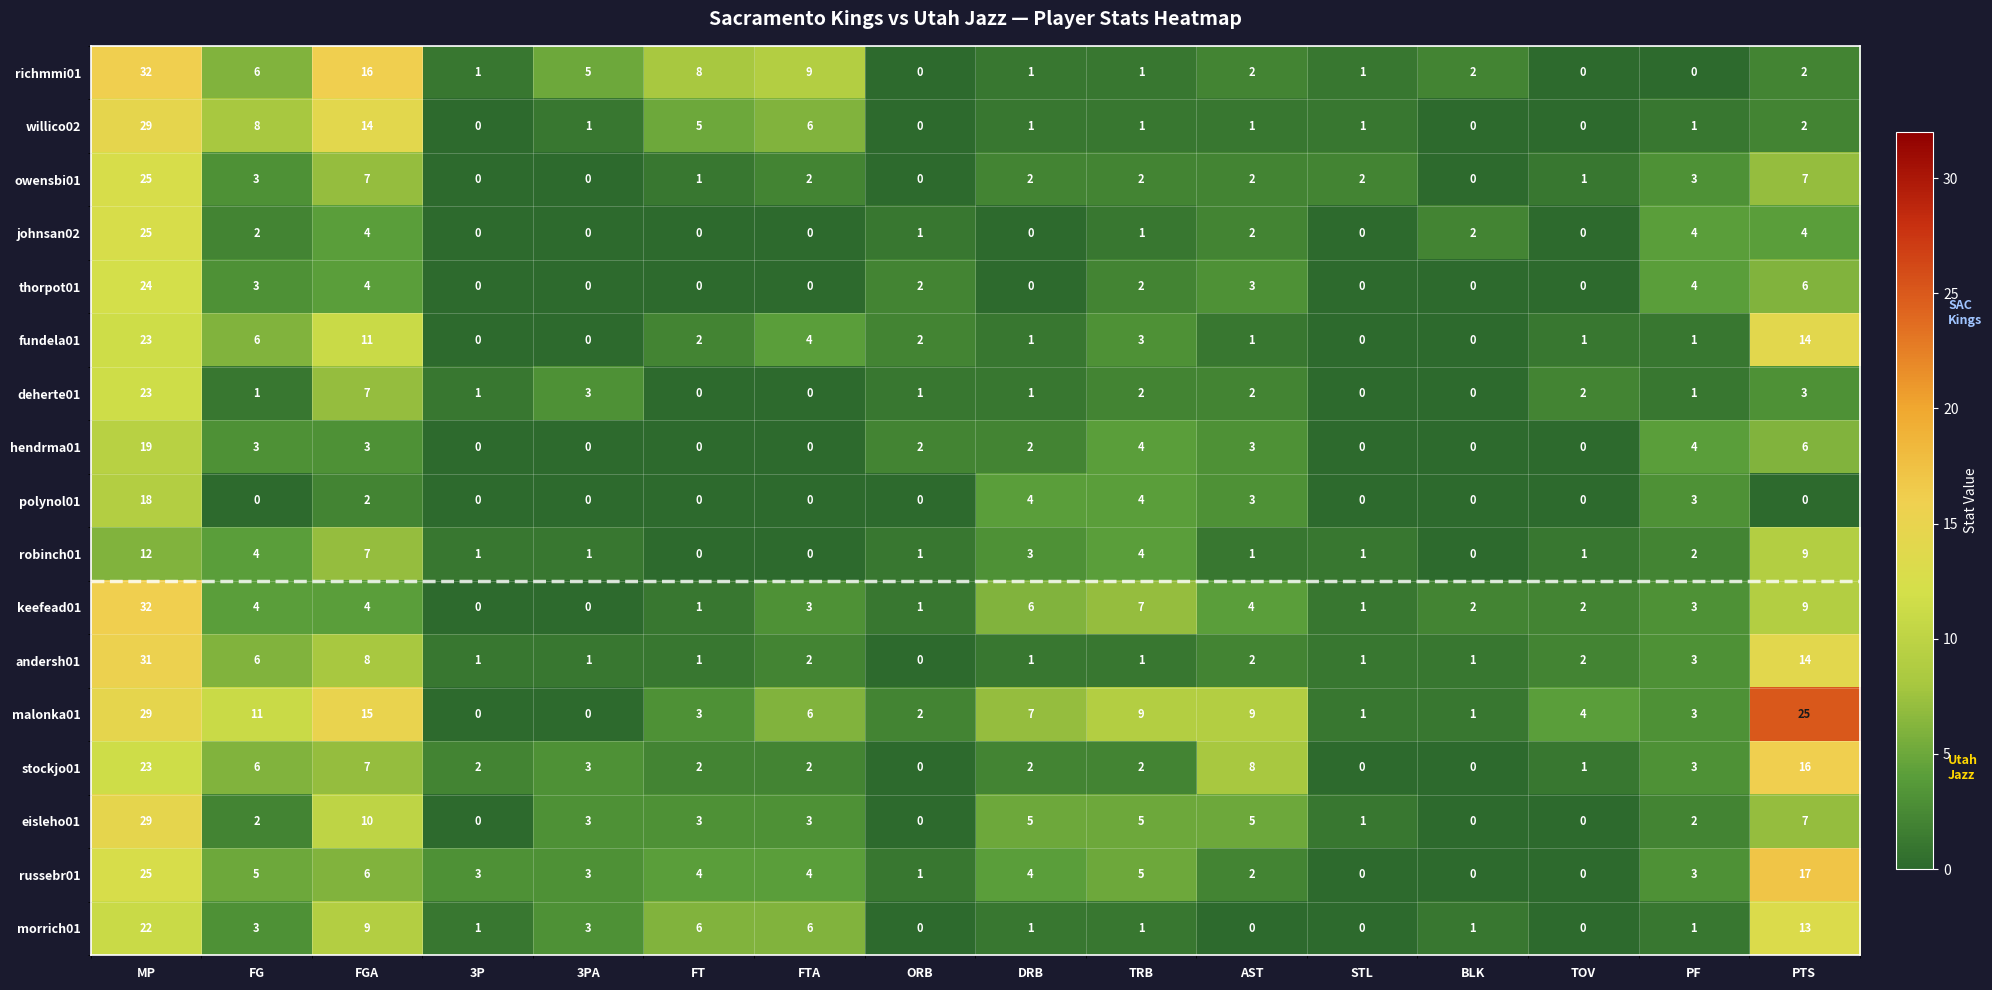

At which label does robinch01 first exceed 1?

MP